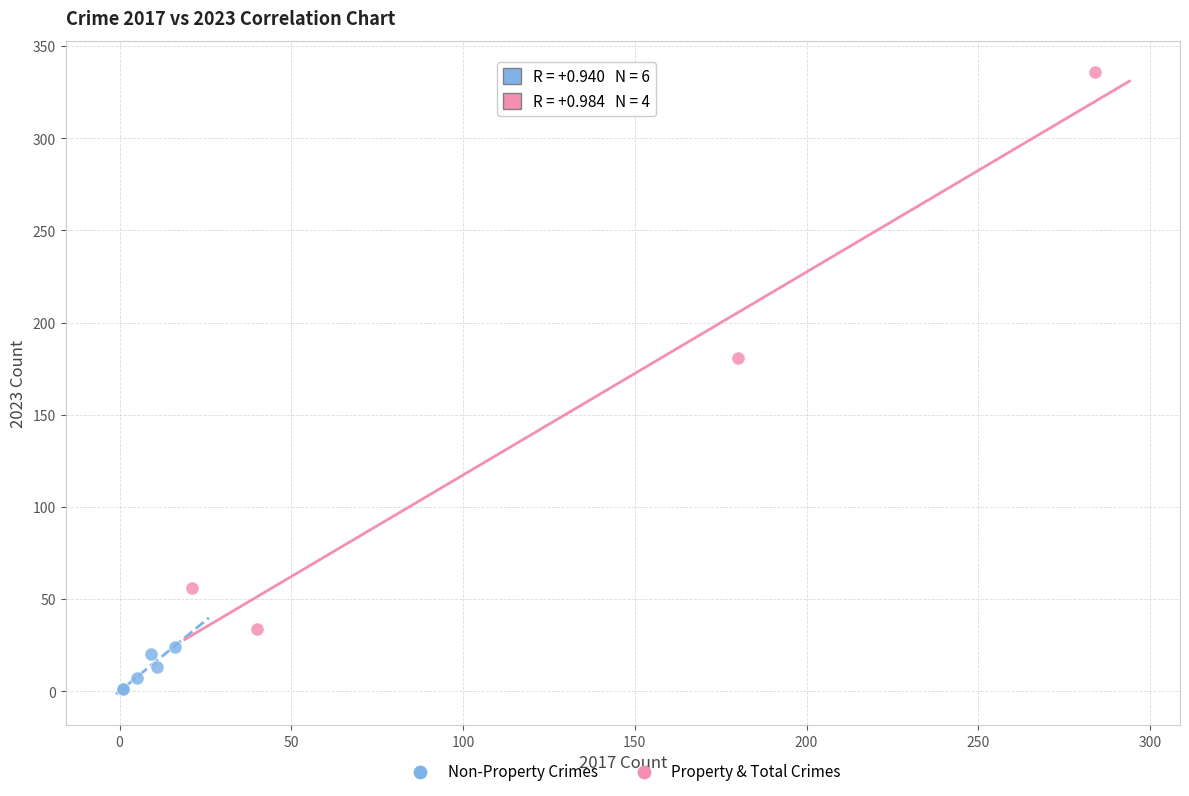

Which series reaches the maximum Y coordinate?

Property & Total Crimes